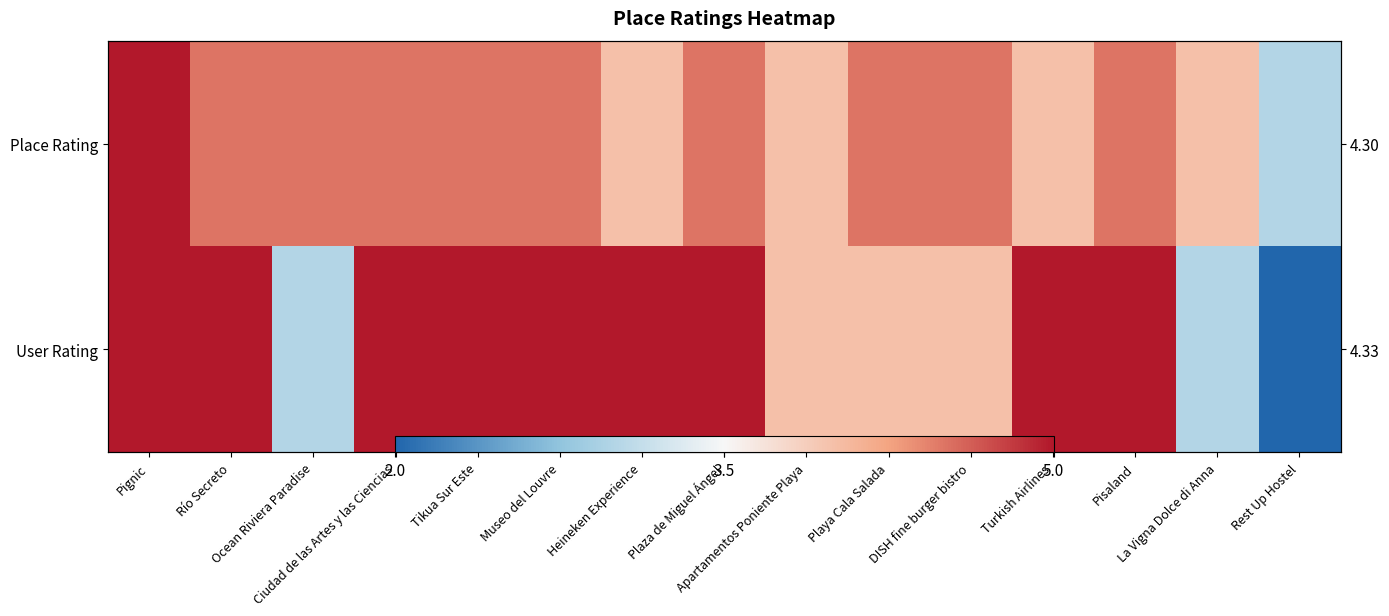

The value of User Rating at Río Secreto is 5.0. True or false?

True